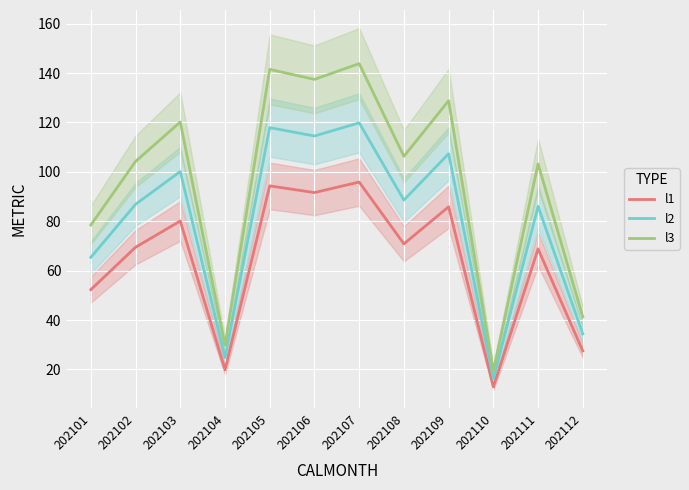

How many categories are shown in the chart?

12